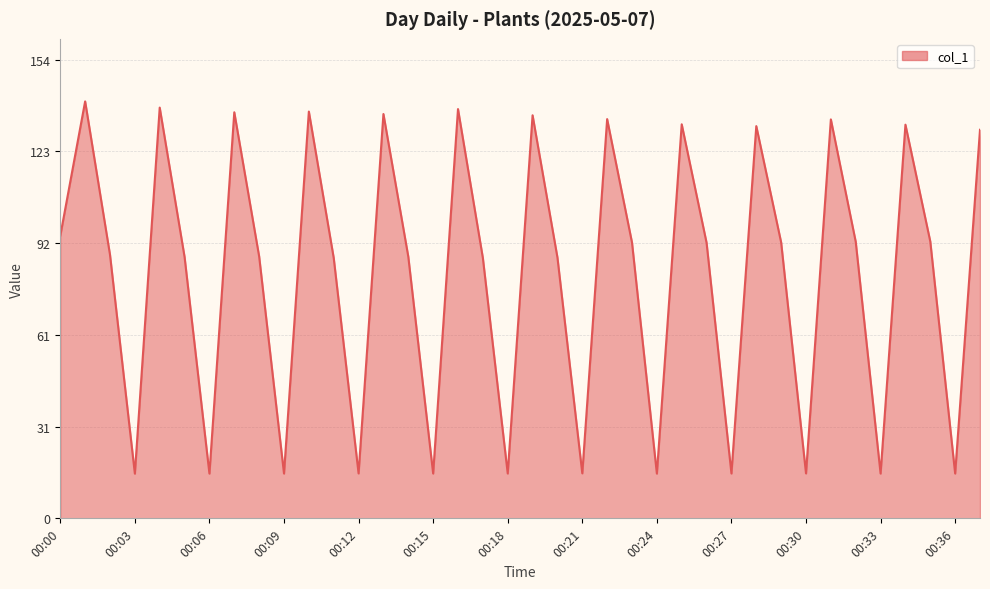

What is the difference between the maximum and minimum values?

124.6